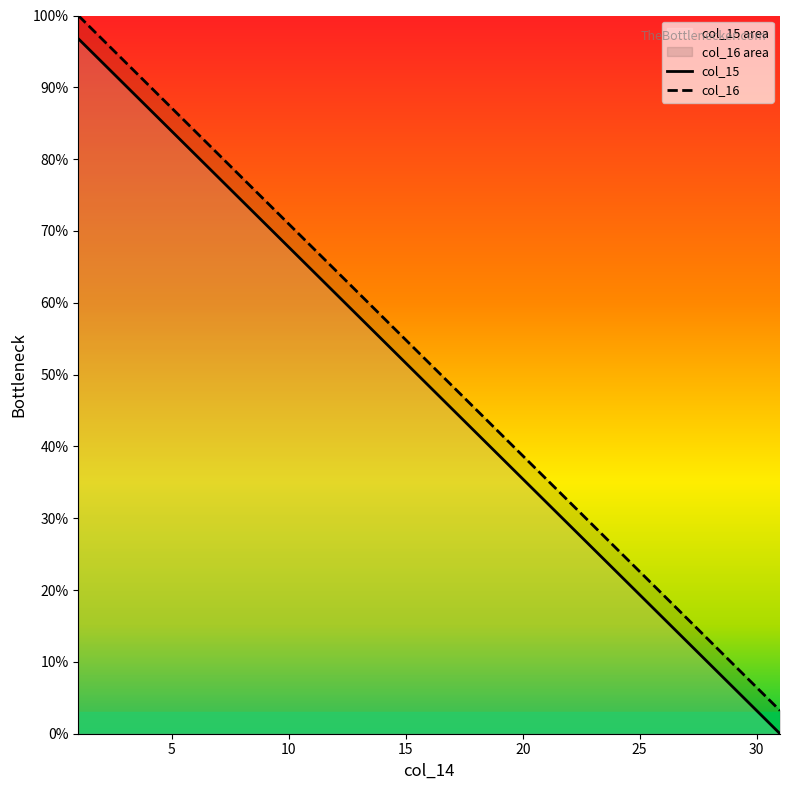

What is the difference between the highest and lowest values at 26?

3.2